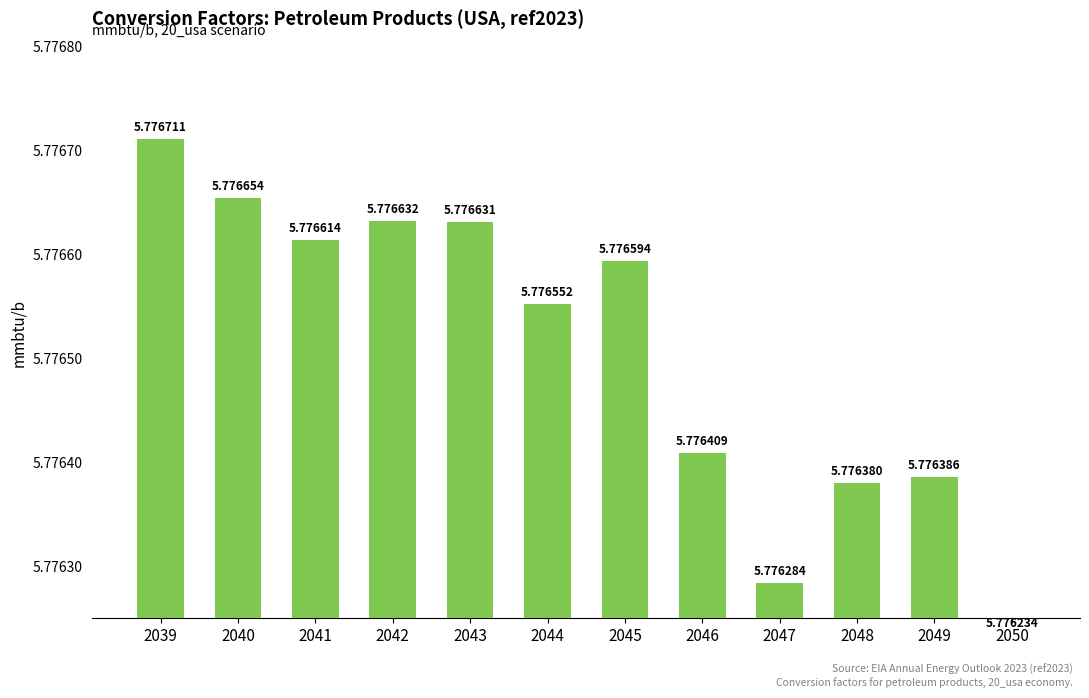

Which category has the lowest value across all series?

2050